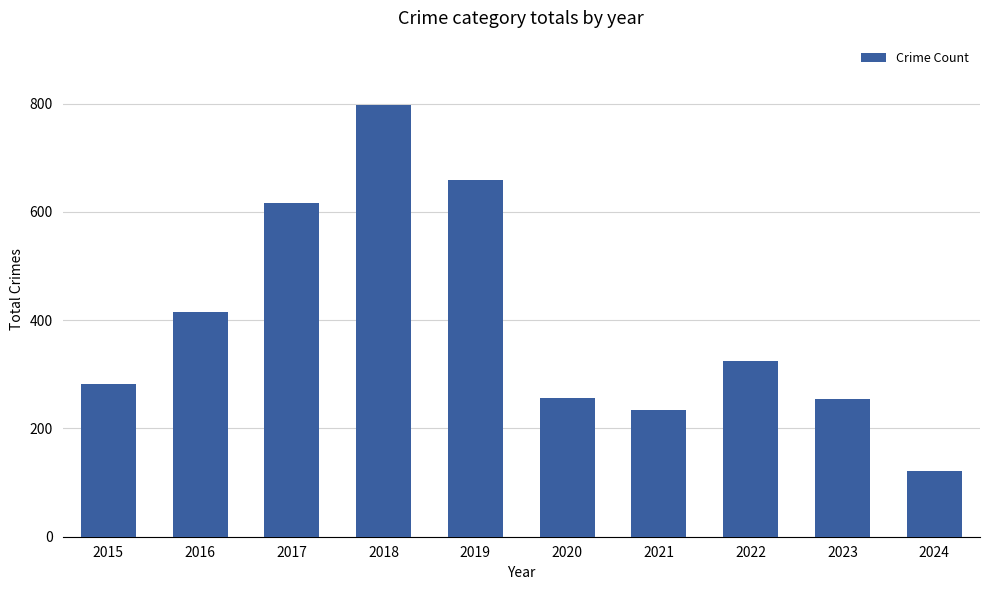

What is the sum of all values?

3964